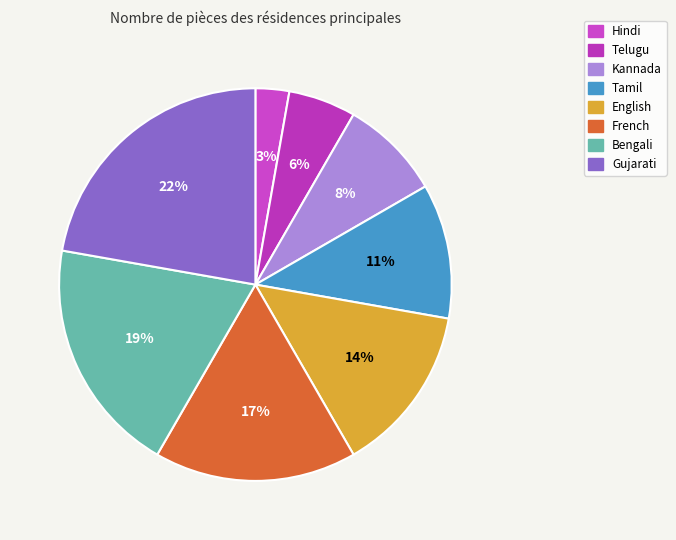

Count the number of slices in the pie.

8